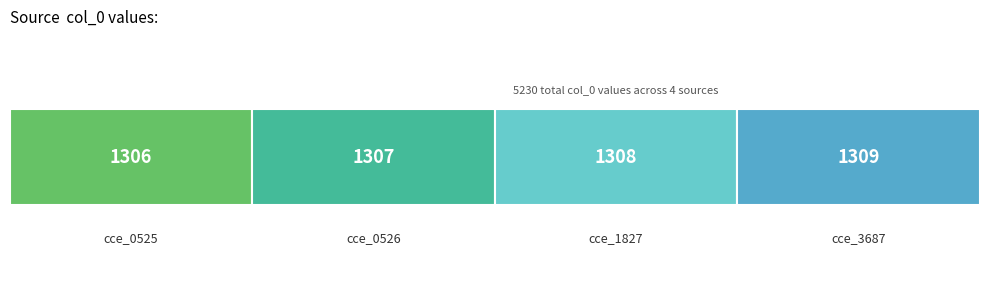

Count the number of categories in the chart.

1